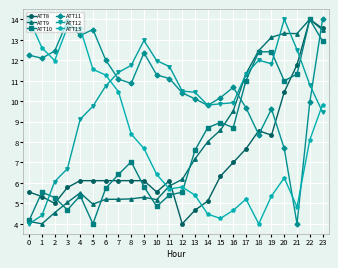

True or false: ATT13 has a value of 2.6 at 23.

False